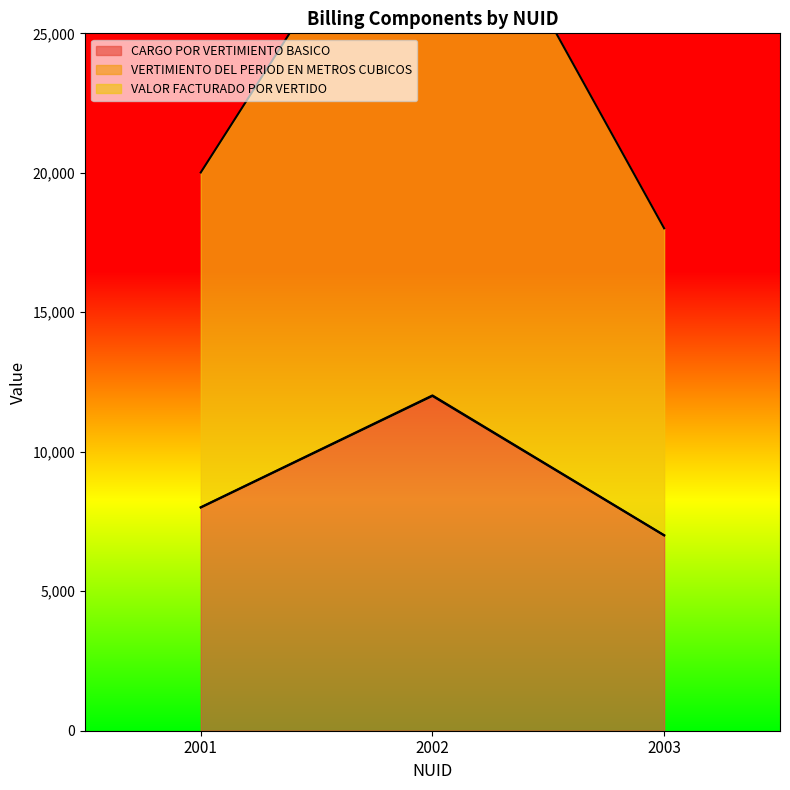

Reading right to left, list all the values displayed in this chart.

CARGO POR VERTIMIENTO BASICO: 2003=7000	2002=12000	2001=8000
VERTIMIENTO DEL PERIOD EN METROS CUBICOS: 2003=7010	2002=12020	2001=8012
VALOR FACTURADO POR VERTIDO: 2003=18010	2002=33020	2001=20012